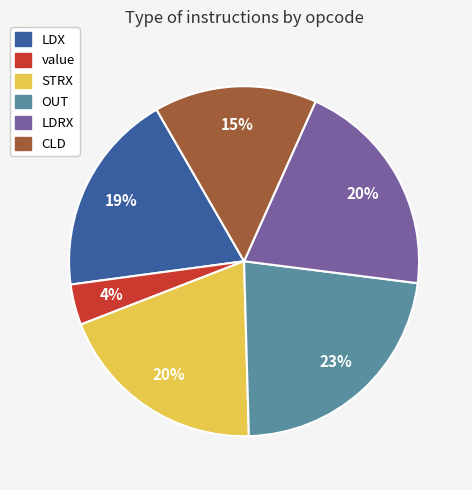

To the nearest percent, what percentage of the pie is LDRX?

20%